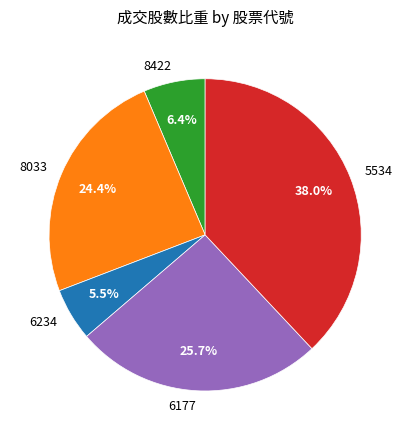

How many slices are in this pie chart?

5